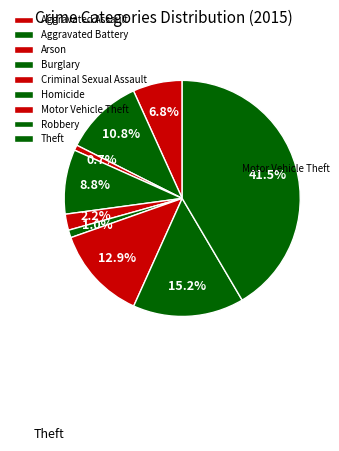

Do Arson and Homicide together represent more than half of the pie?

No